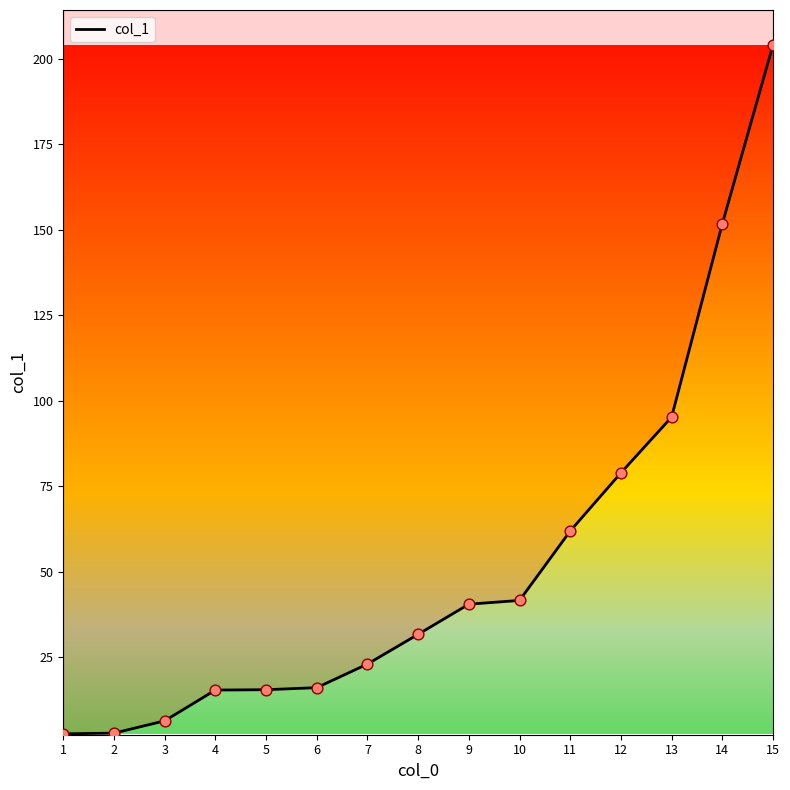

What is the ratio of the value at 7 to the value at 9?

0.6